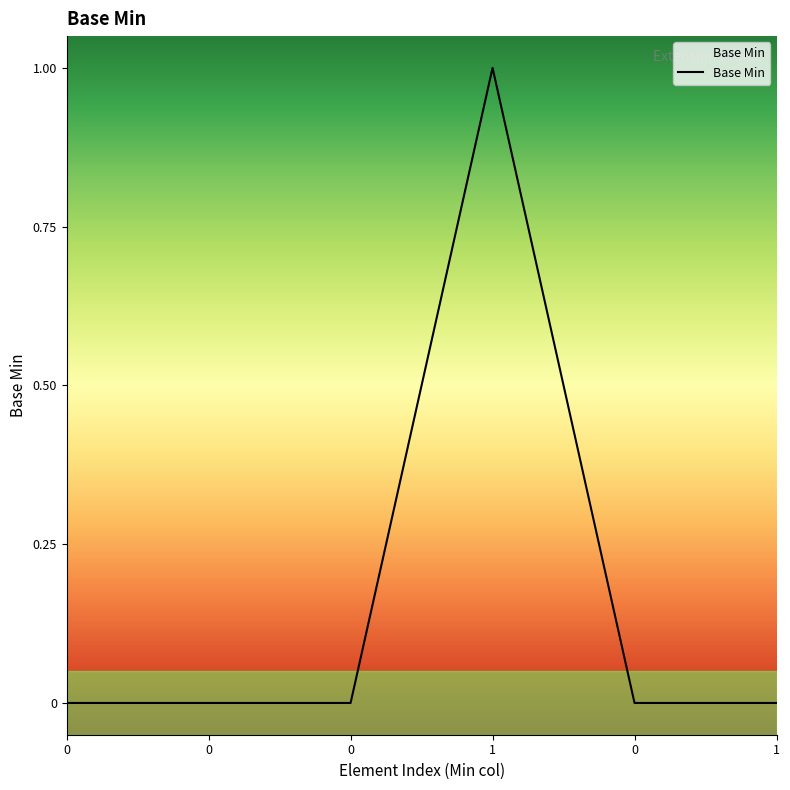

What is the sum of all values?

1